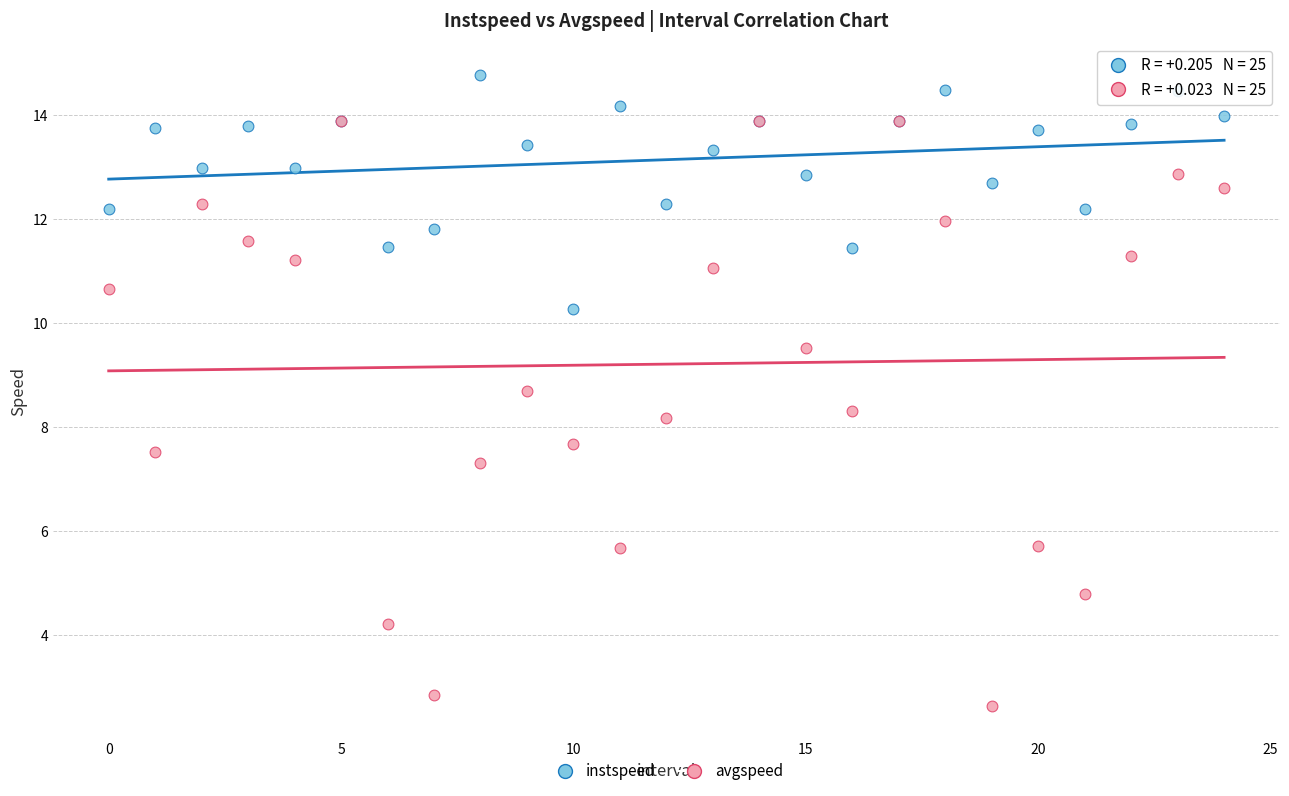

Which series contains the highest Y value?

instspeed